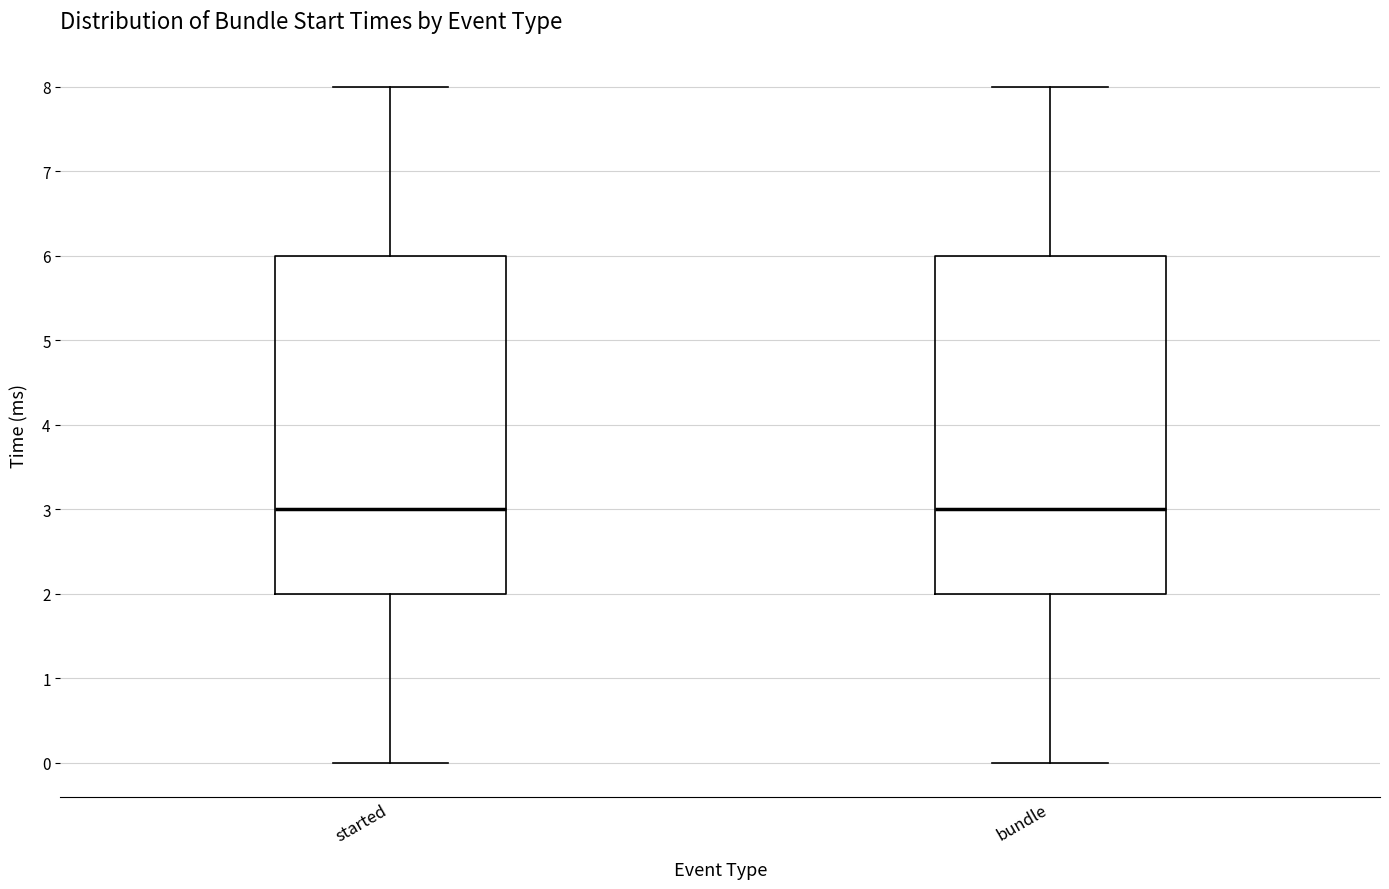

Where is the upper edge of the box for started on the y-axis? The values are not printed on the chart, so give them approximately, as read against the axis.

6